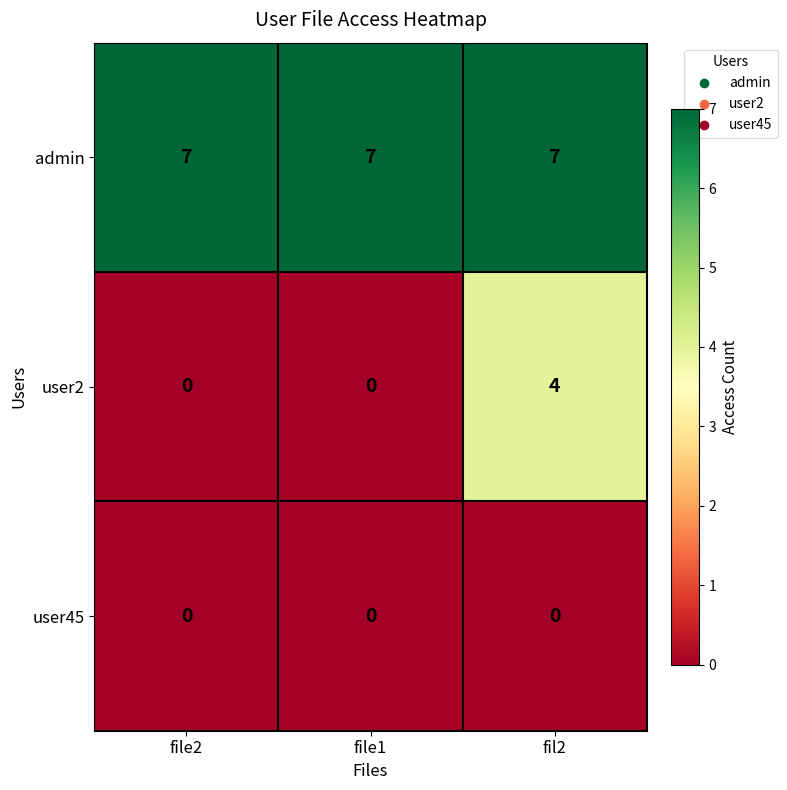

What is the highest value of the user2 series?

4